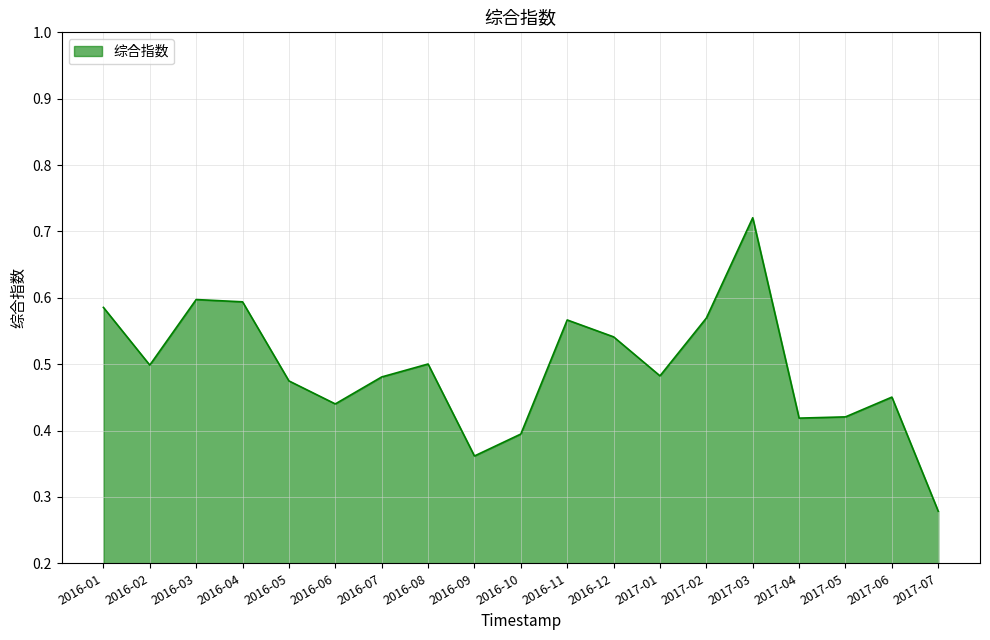

What is the change in value from 2017-01 to 2017-02?

+0.1